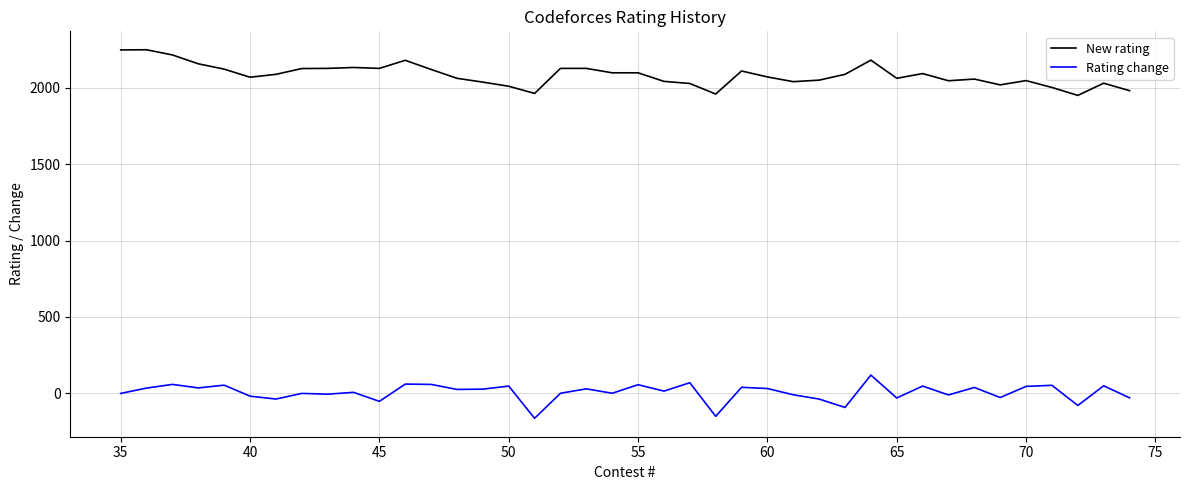

List the series in order of their peak value, highest first.

New rating, Rating change